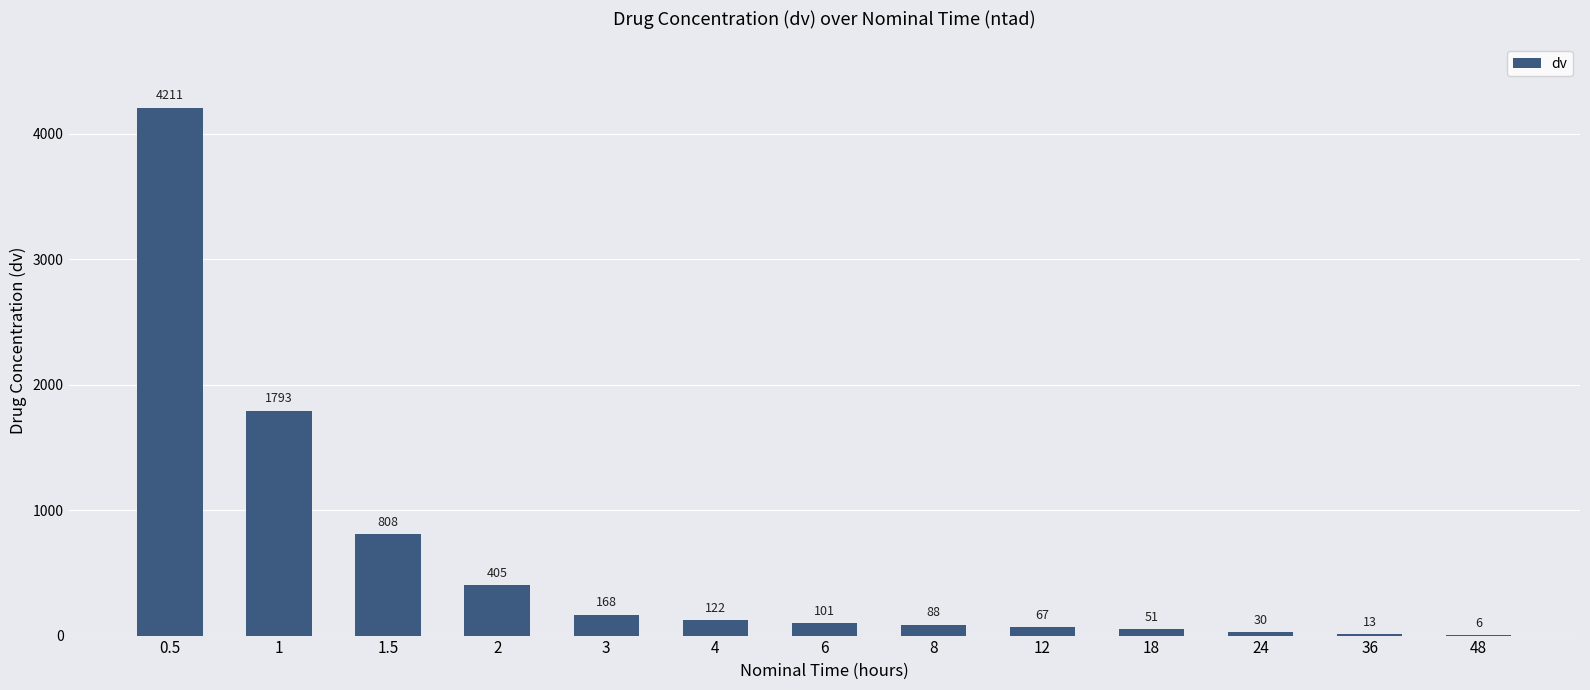

How many series are shown in this chart?

1